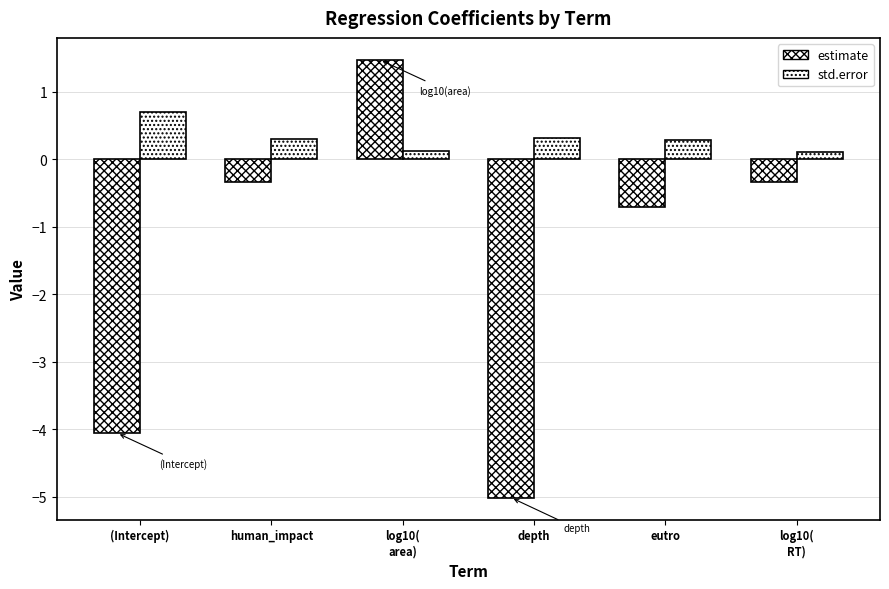

How many bars are there in total?

12